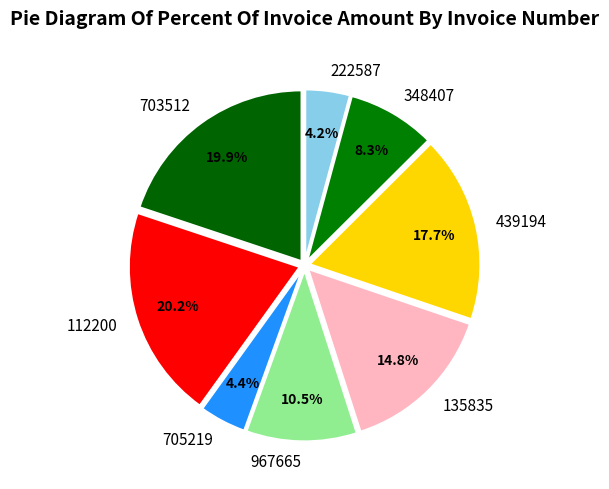

Between 967665 and 135835, which is larger?

135835